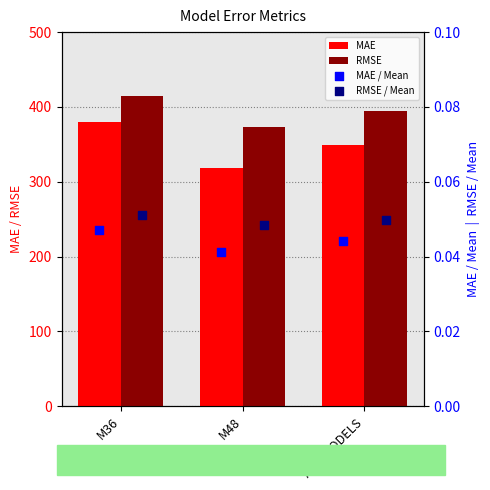

Which series reaches the minimum Y coordinate?

MAE / Mean